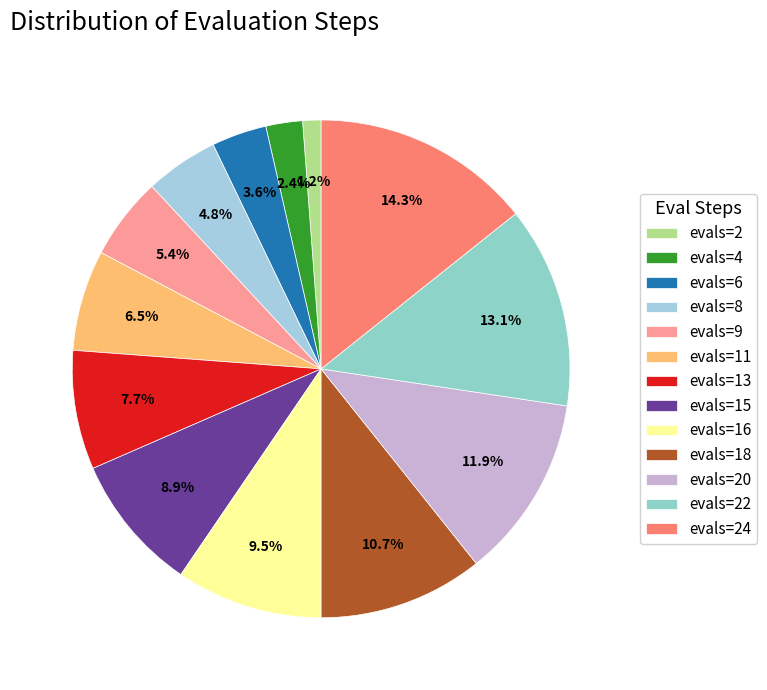

To the nearest percent, what percentage of the pie is evals=2?

1%